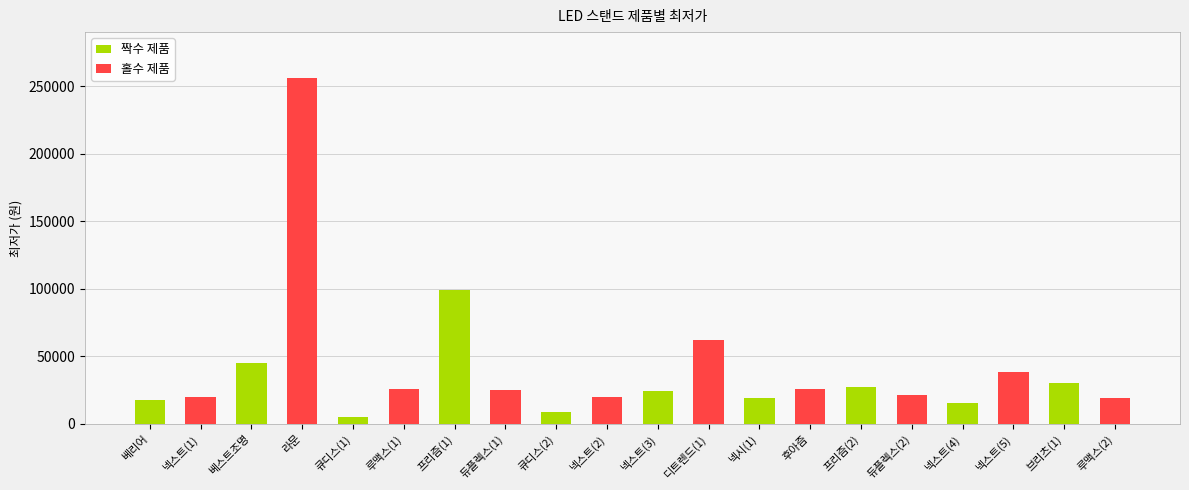

What is the sum of all 짝수 제품 values?

291140